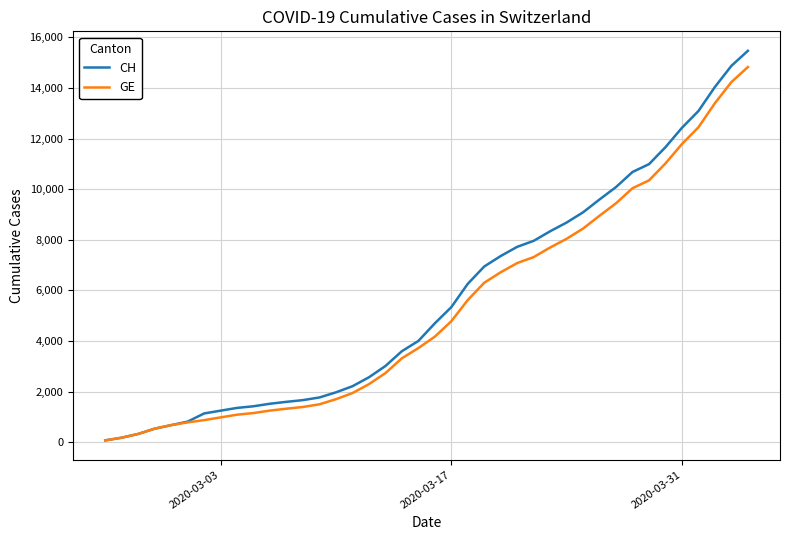

Which series has the largest range (max minus min)?

CH